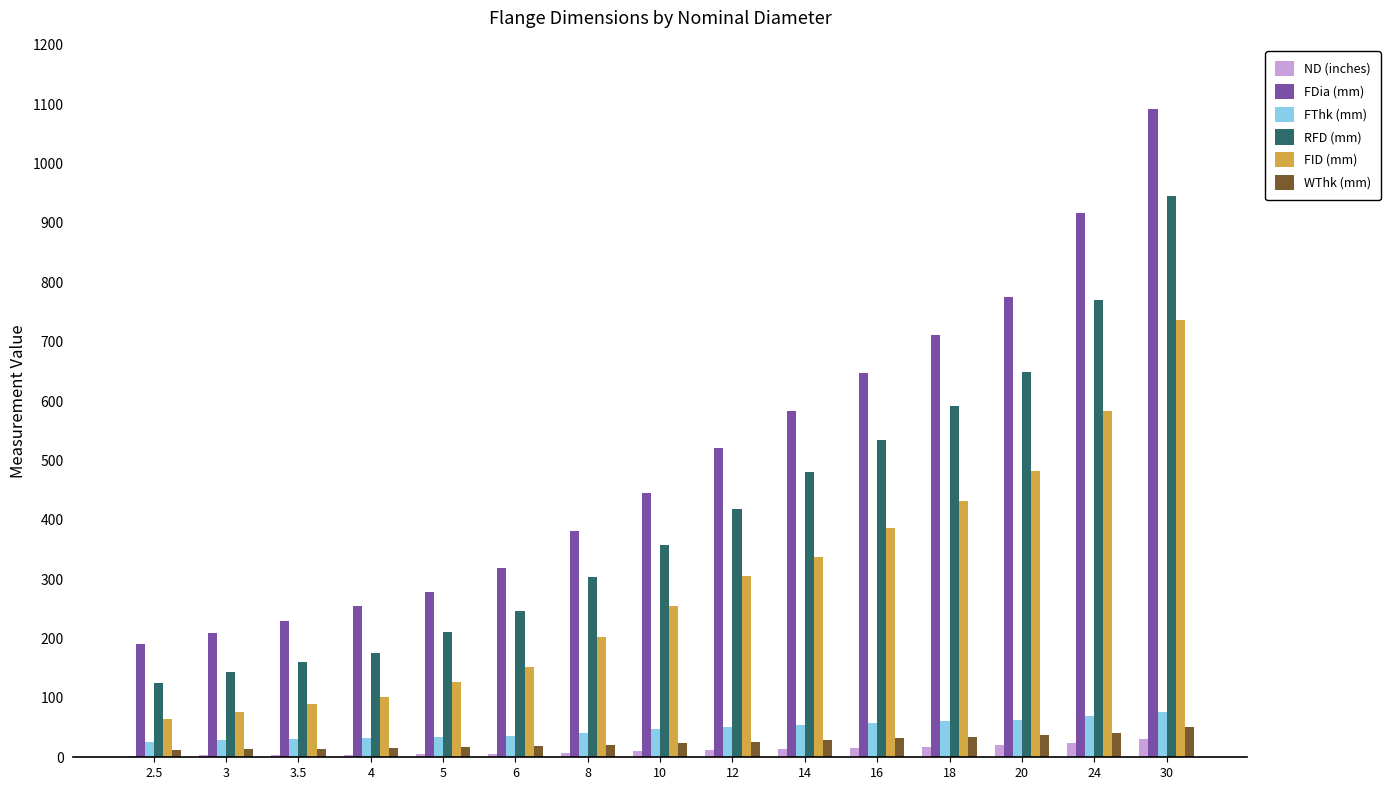

What is the spread (max minus min) of values at 3.5?

225.5